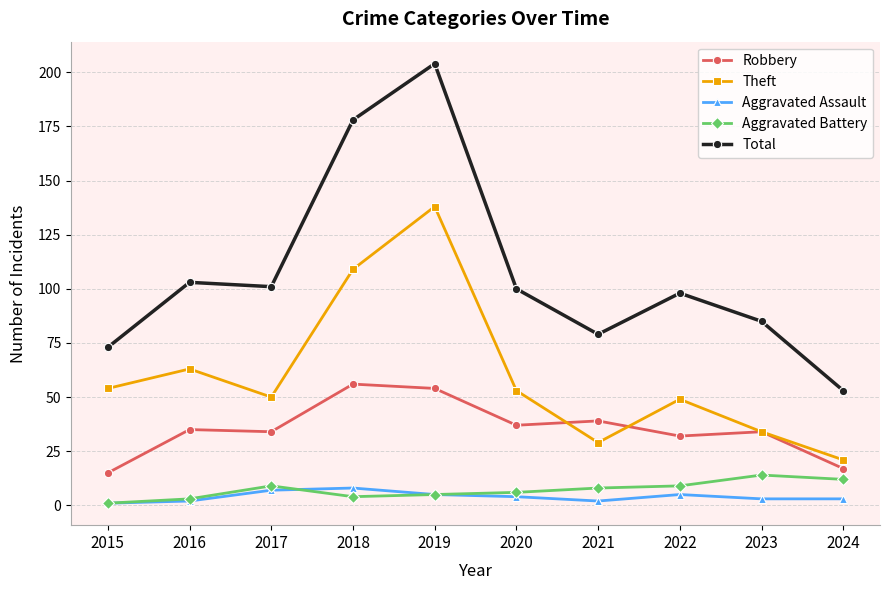

True or false: Aggravated Assault and Theft cross at least once.

False